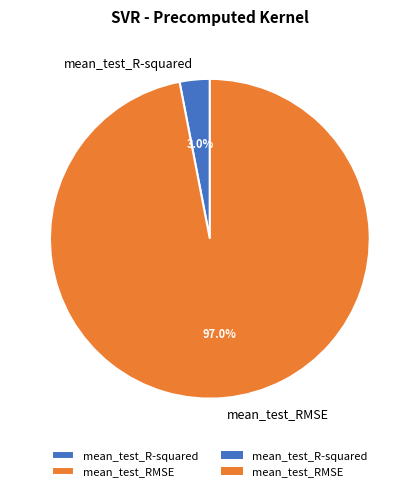

What is the largest slice in the pie chart?

mean_test_RMSE